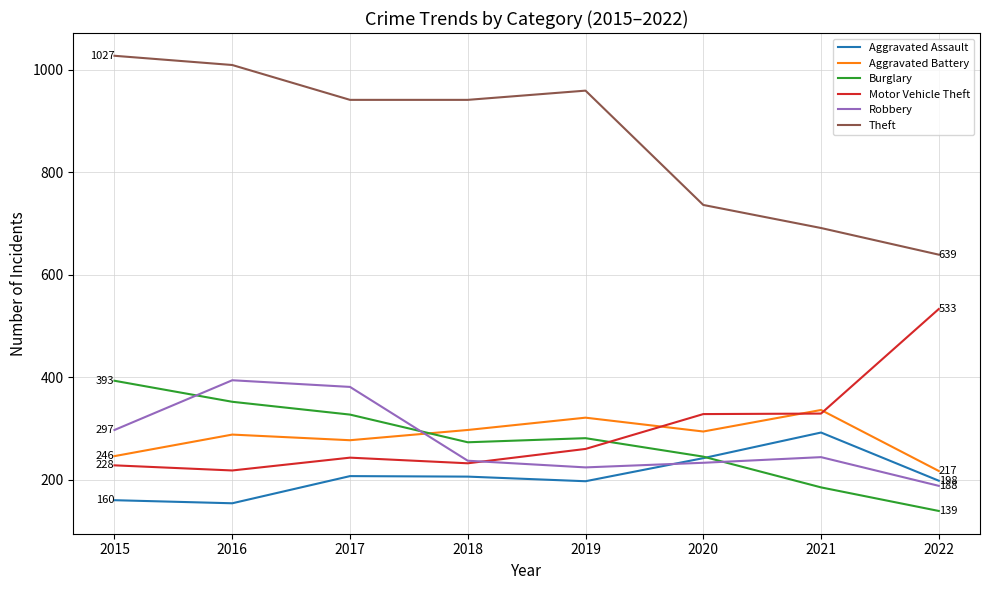

Is it true that Aggravated Assault equals 207 at 2017?

True